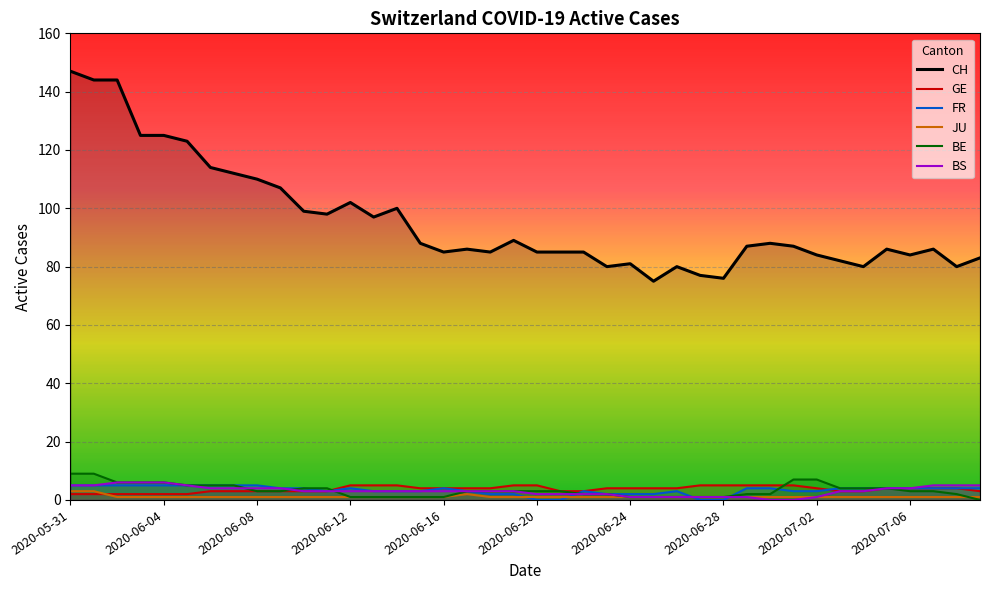

Which series has the largest total across all categories?

CH